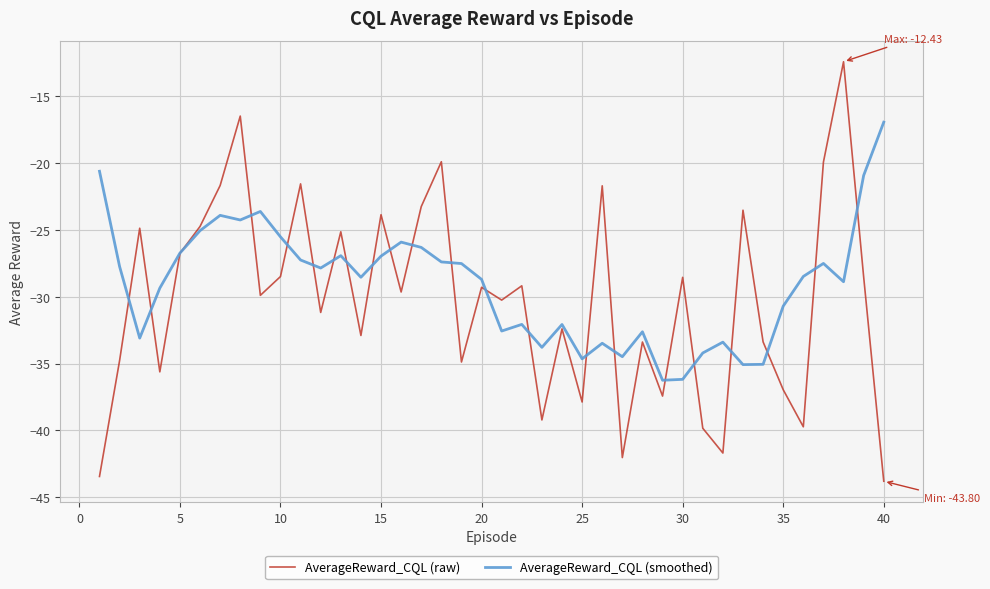

How many values in the AverageReward_CQL (raw) series are below -29?

23